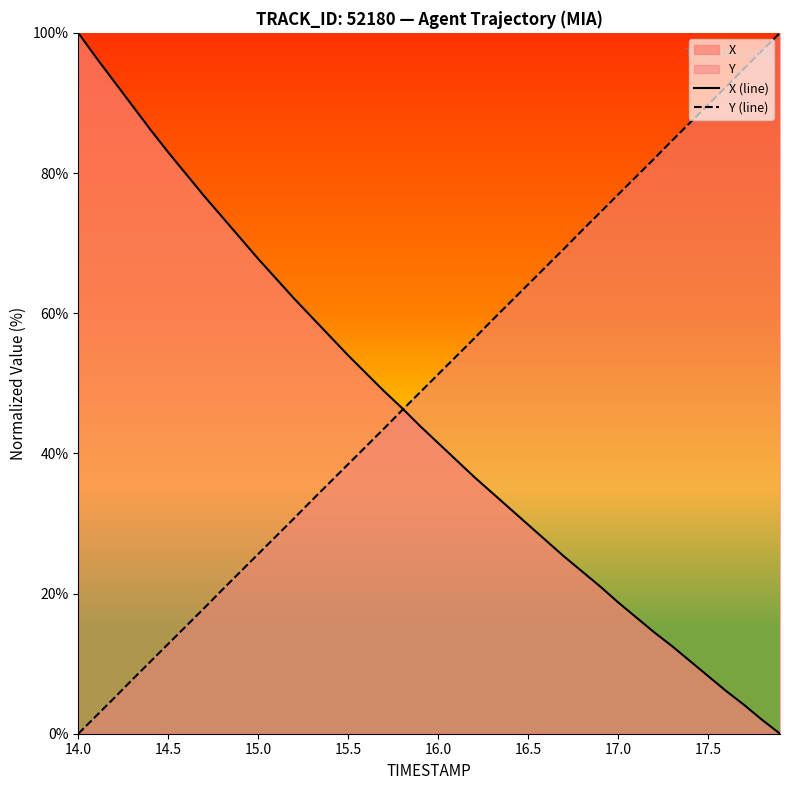

Rank the series at 16.5 from highest to lowest value.

Y (line), X (line)